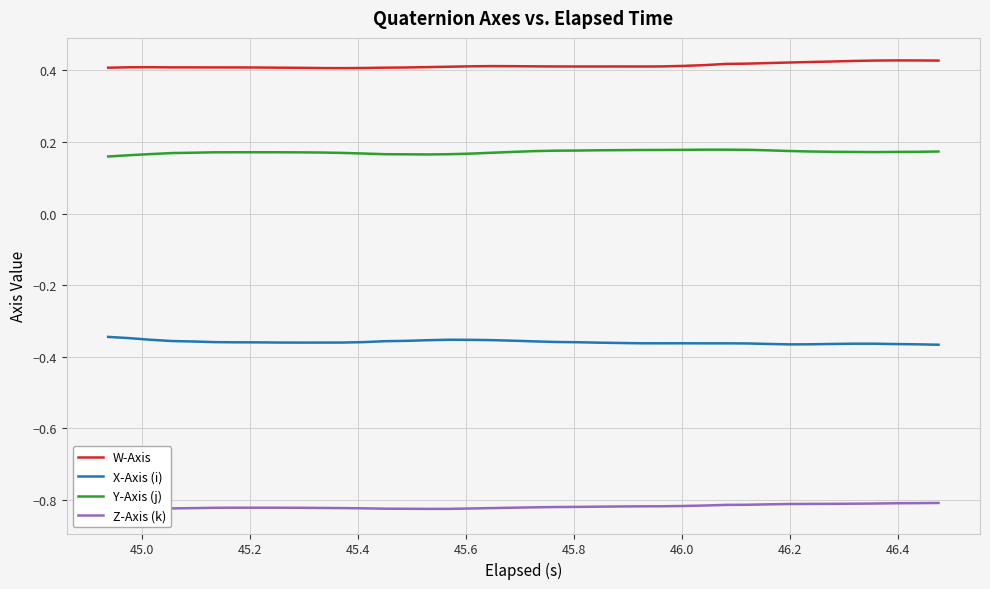

True or false: W-Axis and X-Axis (i) intersect in this chart.

False